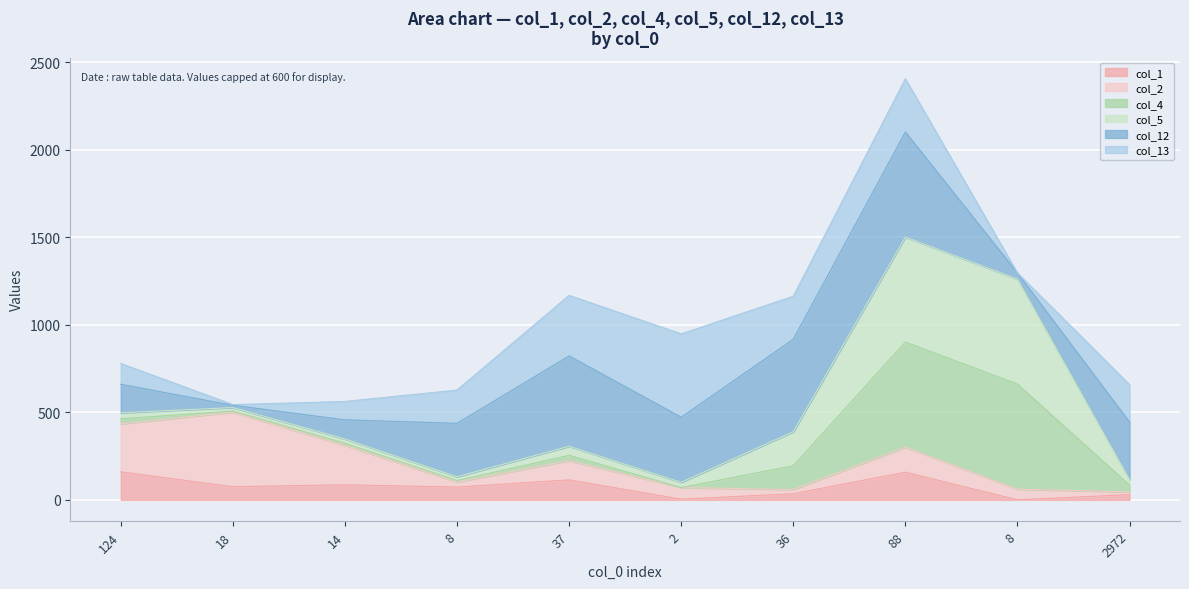

Where does the col_4 series first go above 30?

36